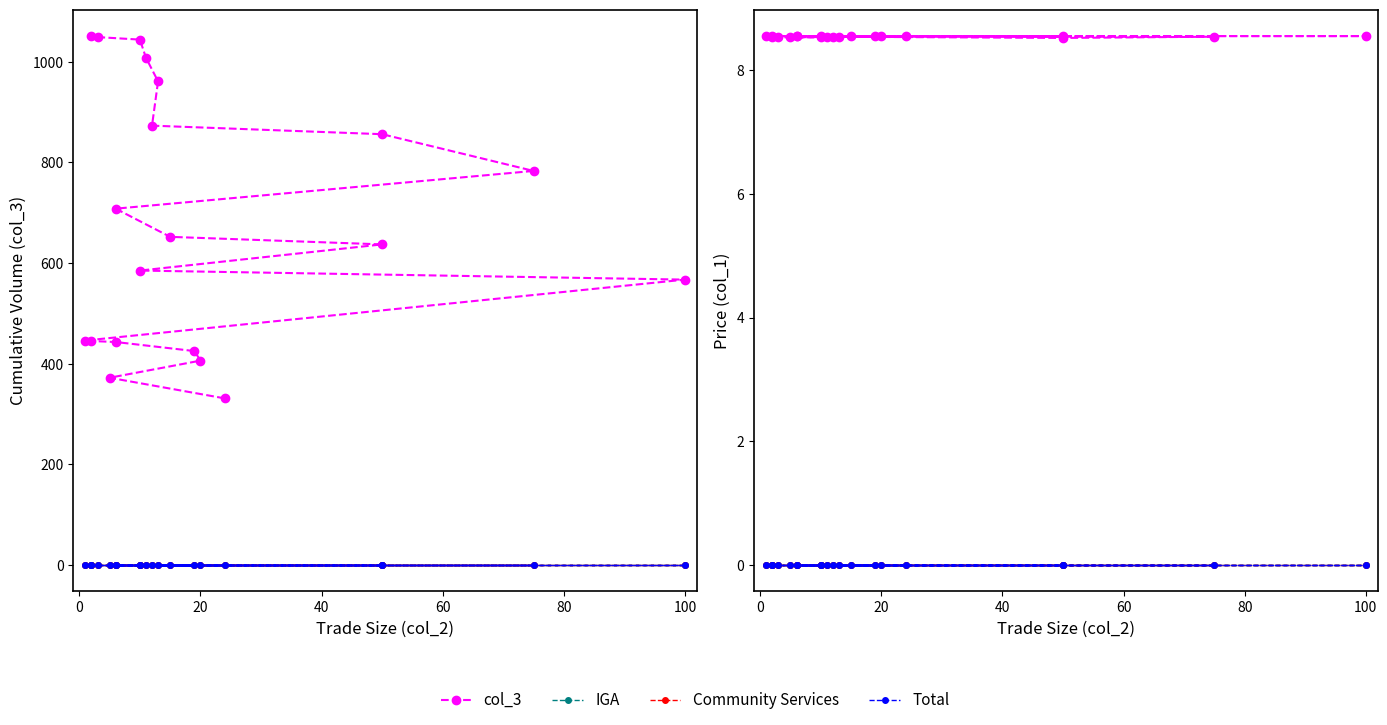

Which series has the widest spread of values?

col_3